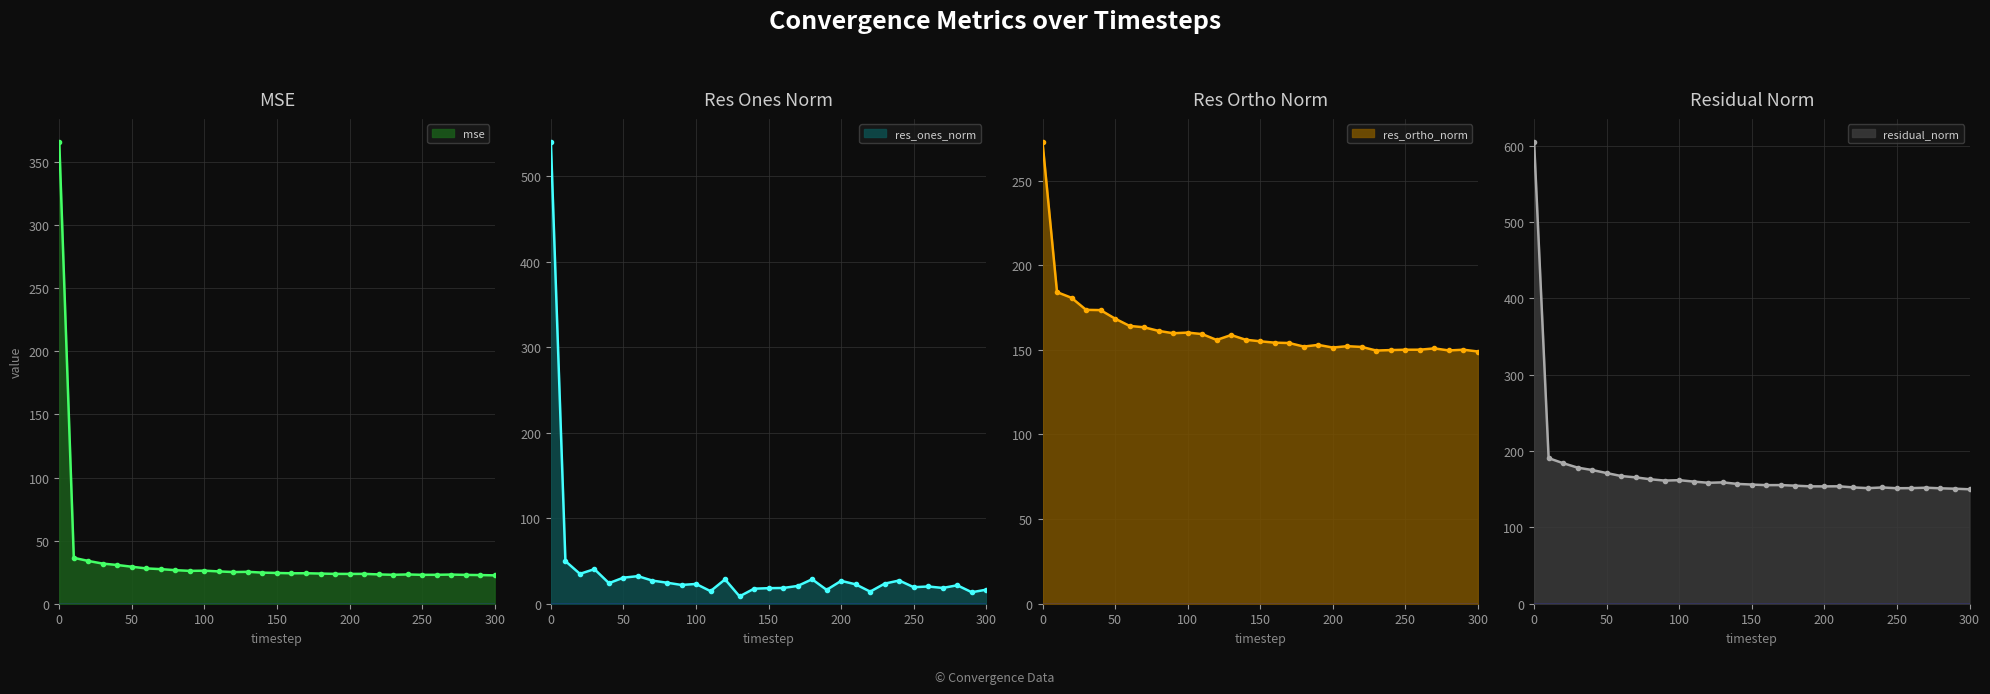

How many categories are shown in the chart?

31